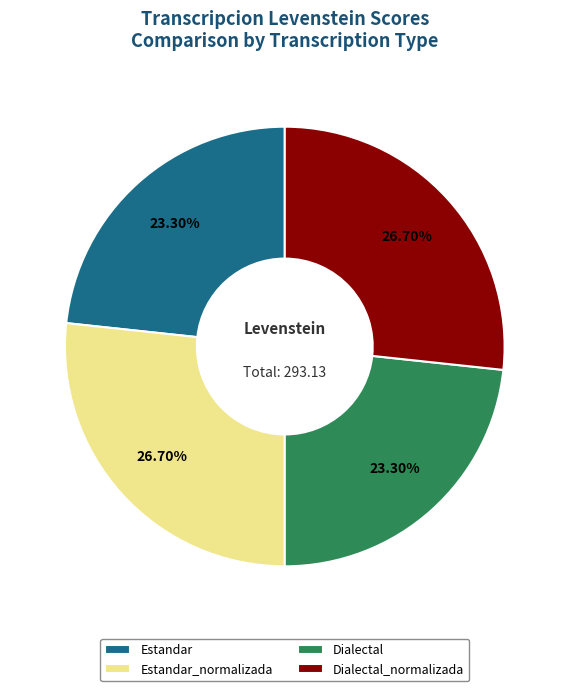

To the nearest percent, what portion does Estandar represent?

23%